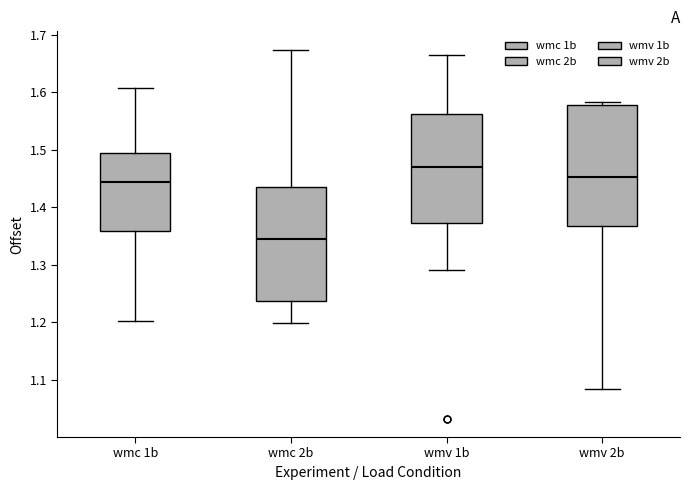

Which box has the highest median line?

wmv 1b